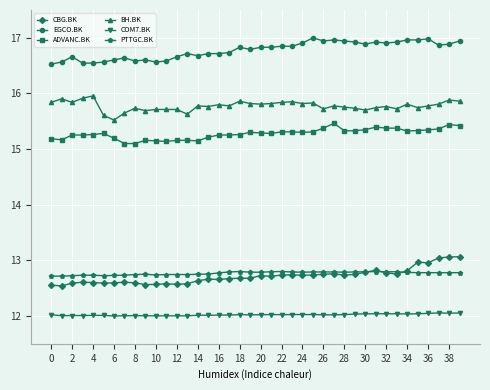

What is the average value of the COM7.BK series?

12.0